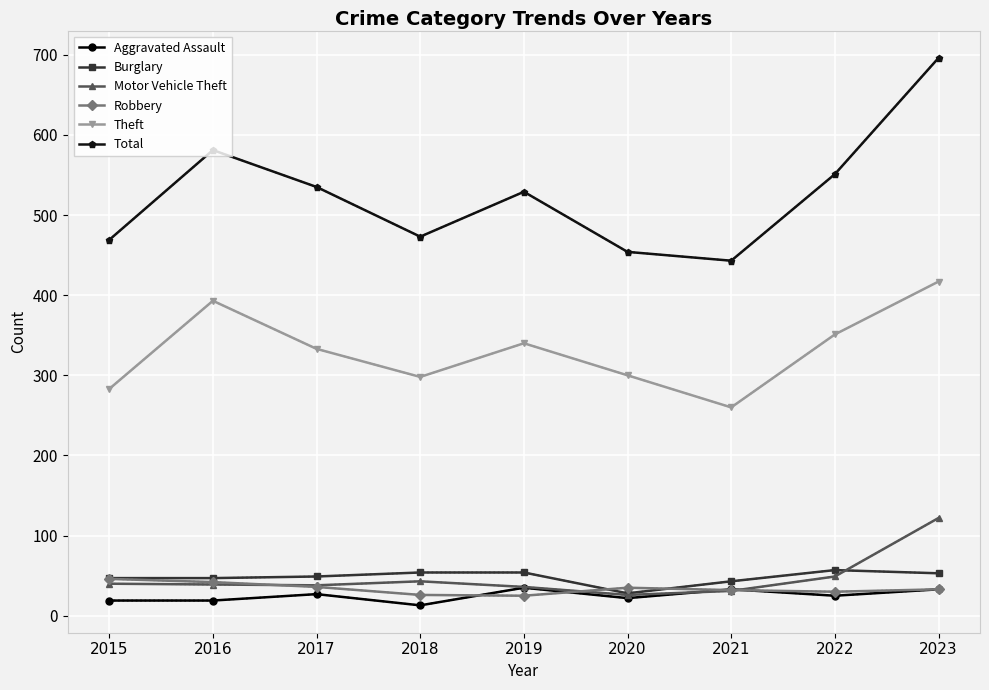

Which category has the highest value in the Theft series?

2023